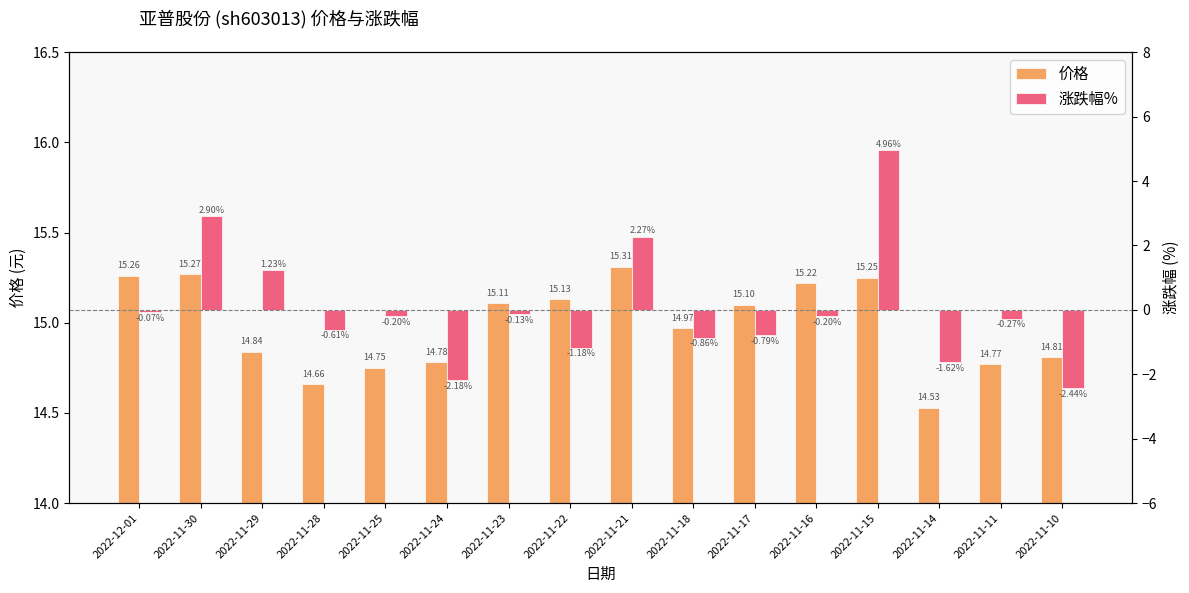

At which category is the sum across all series the highest?

2022-11-15